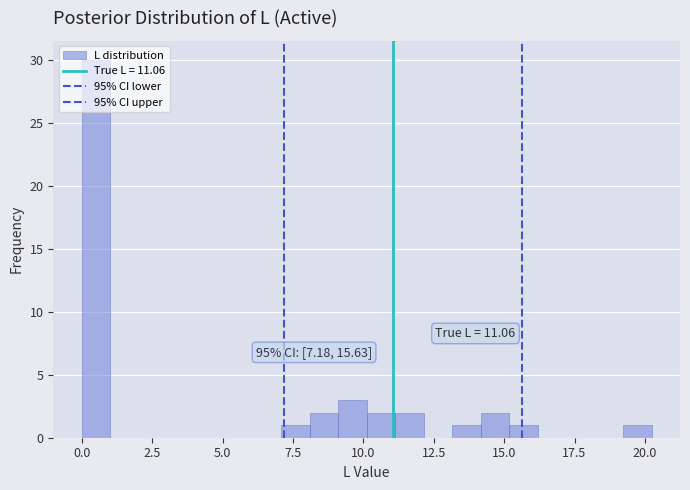

Read against the x-axis, roughly where is the centre of the tallest bar?

0.5